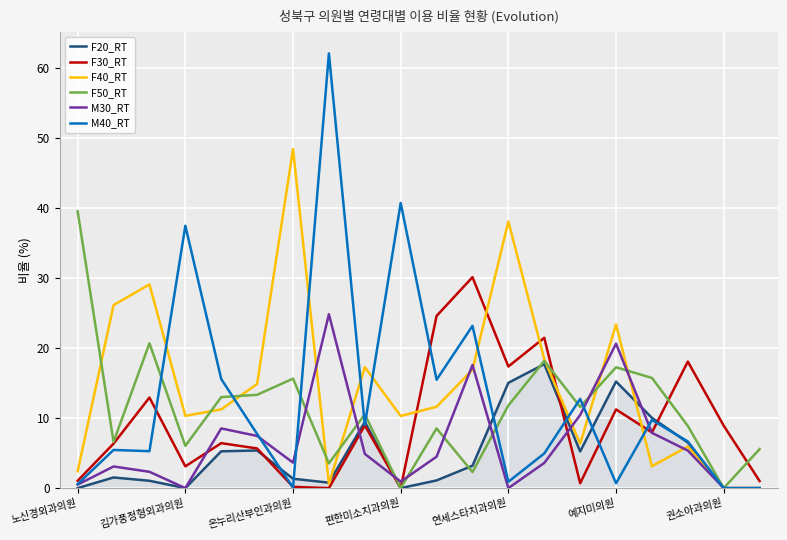

Rank the series by their maximum value, from highest to lowest.

M40_RT, F40_RT, F50_RT, F30_RT, M30_RT, F20_RT